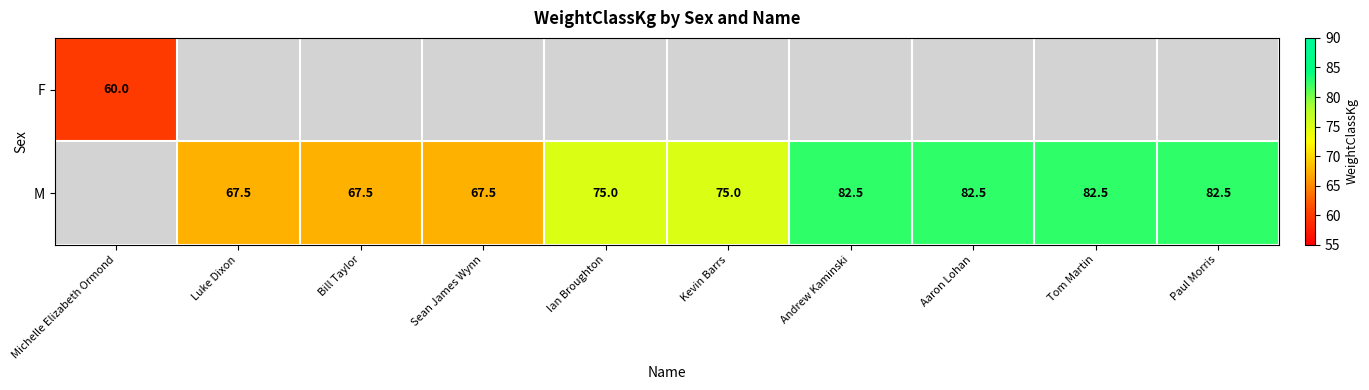

The M series shows 75.0 at Kevin Barrs. True or false?

True